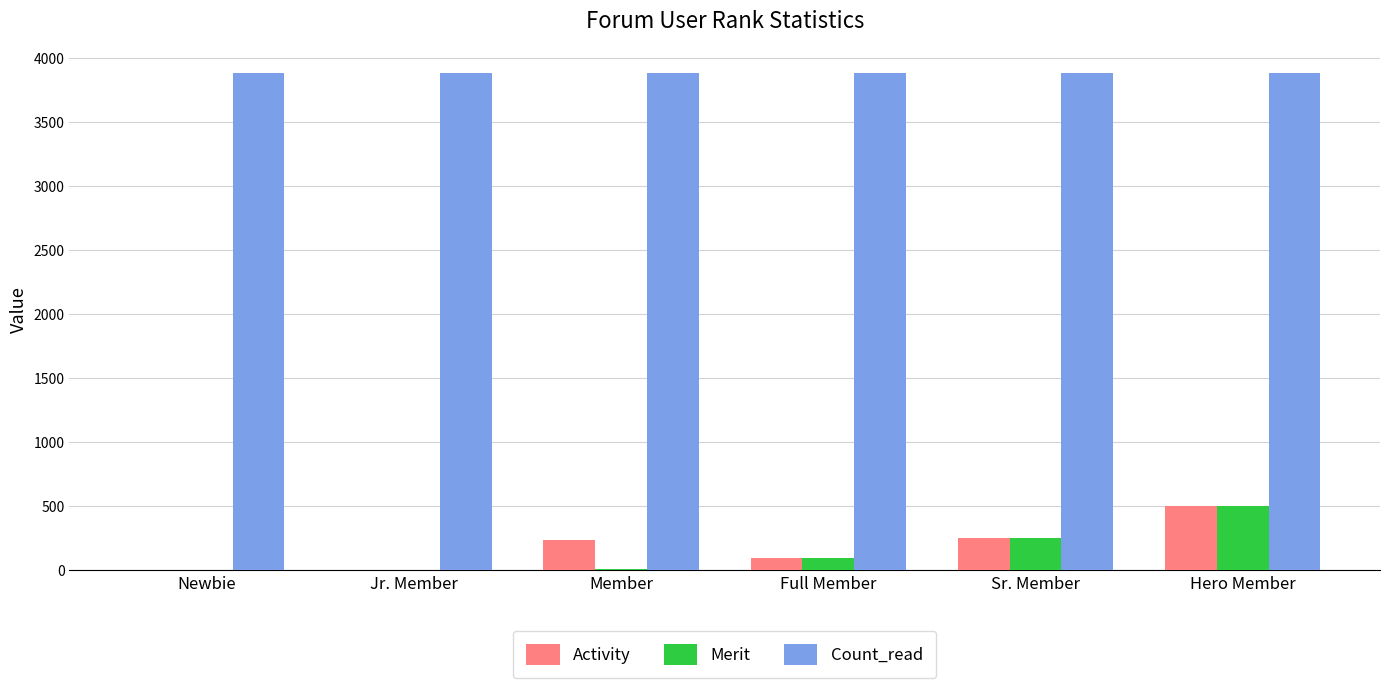

What is the highest value of the Merit series?

500